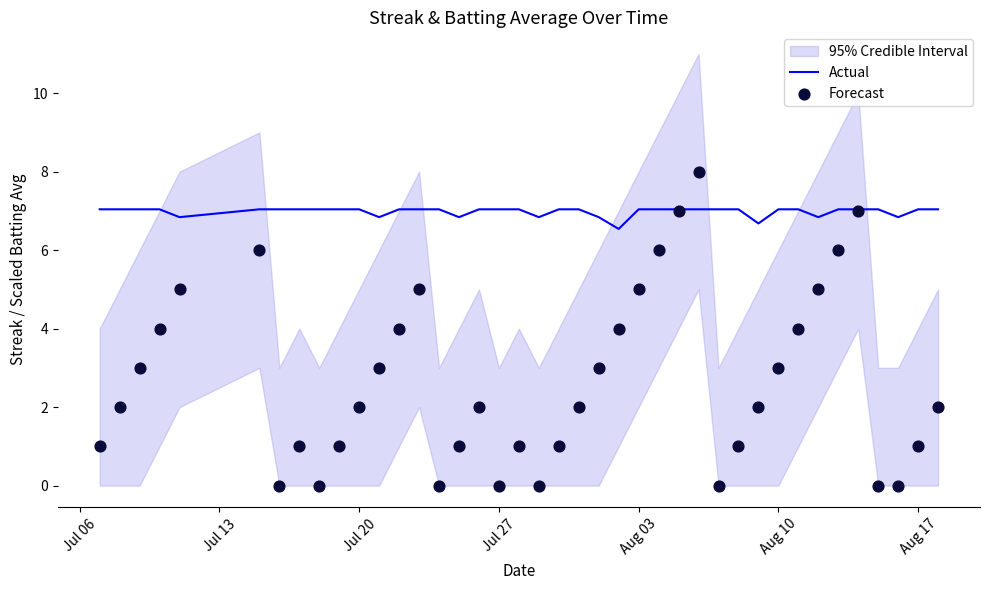

At how many categories does at least one series exceed 1?

40